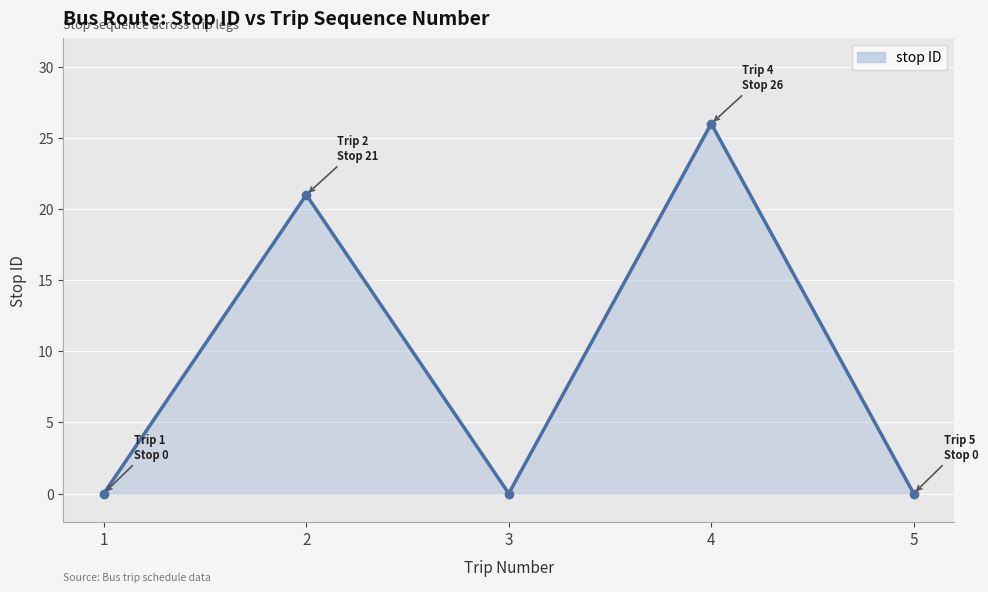

Reading left to right, what are all the values shown in this chart?

1=0	2=21	3=0	4=26	5=0